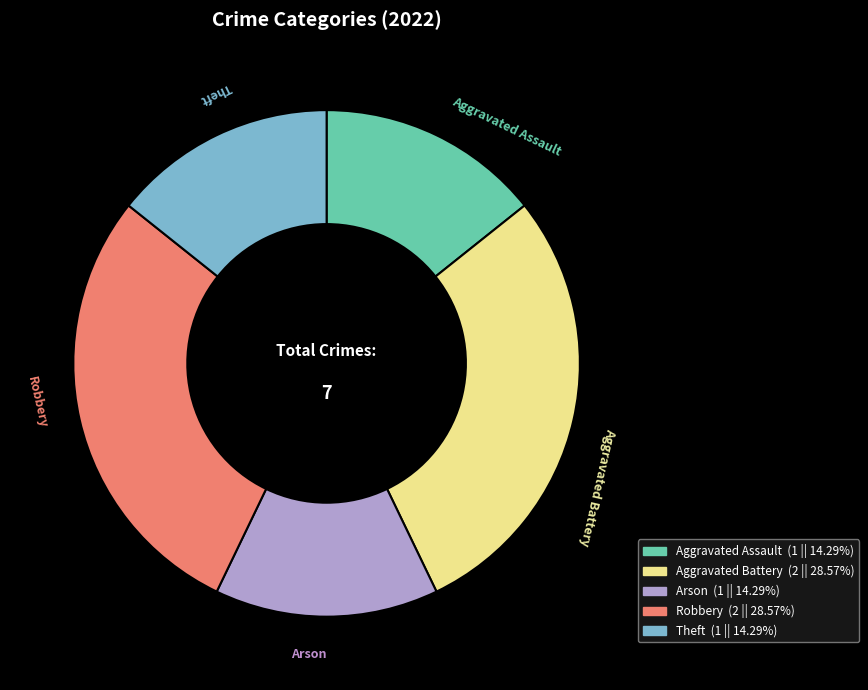

Combined, do Aggravated Battery and Arson account for over 50%?

No